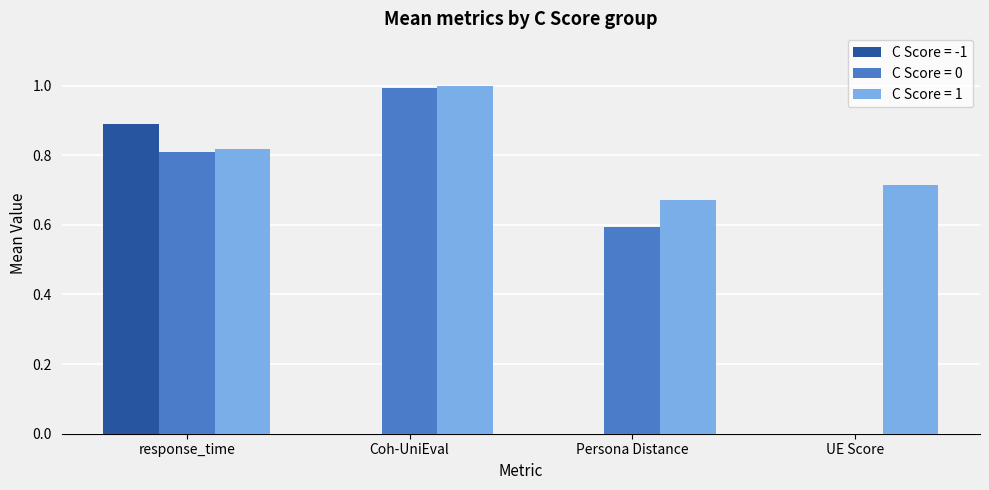

Between response_time and Persona Distance, which series saw the biggest shift?

C Score = -1